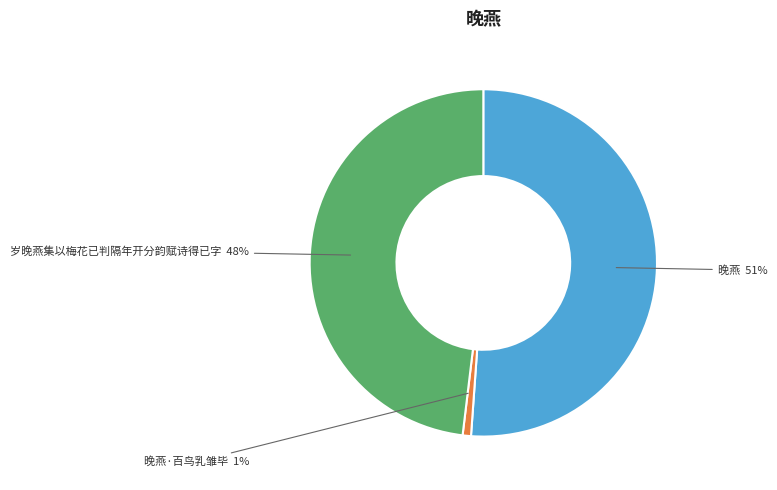

Which category has the biggest portion of the pie?

晚燕